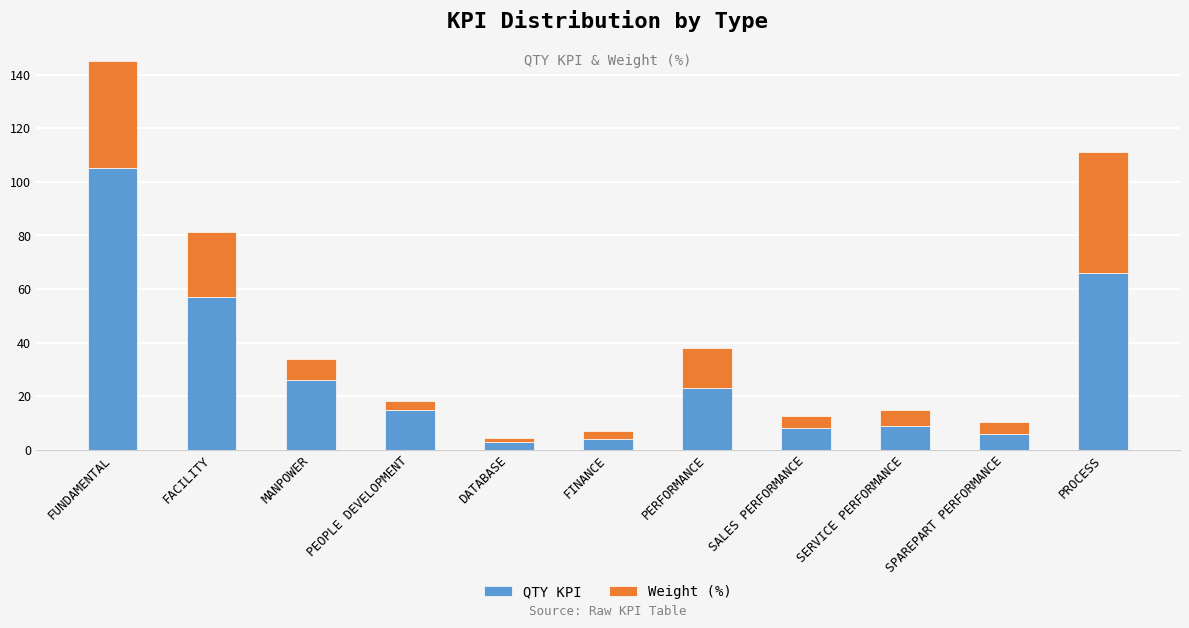

At which category is the sum across all series the highest?

FUNDAMENTAL